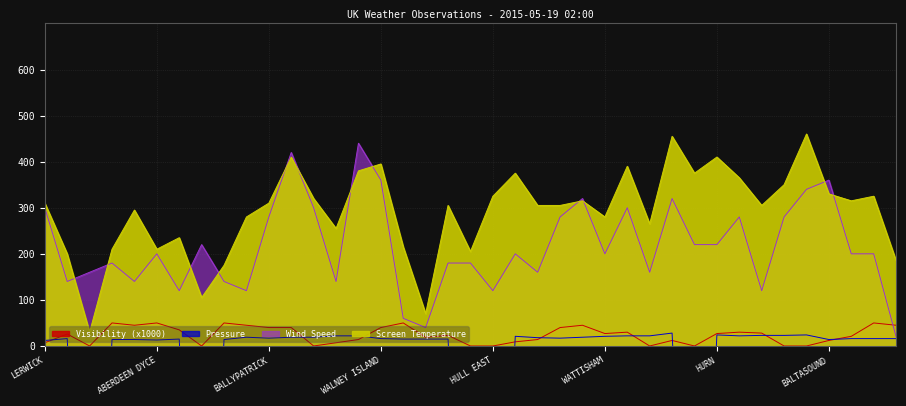

Reading left to right, what are all the values shown in this chart?

Screen Temperature: 310.0	200.0	30.0	210.0	295.0	210.0	235.0	105.0	175.0	280.0	310.0	410.0	320.0	255.0	380.0	395.0	215.0	70.0	305.0	205.0	325.0	375.0	305.0	305.0	315.0	280.0	390.0	265.0	455.0	375.0	410.0	365.0	305.0	350.0	460.0	330.0	315.0	325.0	185.0
Wind Speed: 300.0	140.0	160.0	180.0	140.0	200.0	120.0	220.0	140.0	120.0	280.0	420.0	300.0	140.0	440.0	360.0	60.0	40.0	180.0	180.0	120.0	200.0	160.0	280.0	320.0	200.0	300.0	160.0	320.0	220.0	220.0	280.0	120.0	280.0	340.0	360.0	200.0	200.0	20.0
Pressure: 12.0	16.0	-980.0	14.0	14.0	13.0	15.0	-980.0	14.0	19.0	17.0	19.0	19.0	22.0	22.0	16.0	15.0	15.0	15.0	-980.0	-980.0	21.0	18.0	17.0	19.0	21.0	22.0	22.0	28.0	-980.0	24.0	22.0	23.0	23.0	24.0	14.0	16.0	16.0	16.0
Visibility (x1000): 7.0	26.0	0.0	50.0	45.0	50.0	35.0	0.0	50.0	45.0	40.0	40.0	0.0	7.0	14.0	40.0	50.0	19.0	23.0	0.0	0.0	9.0	14.0	40.0	45.0	27.0	30.0	0.0	12.0	0.0	27.0	30.0	28.0	0.0	0.0	12.0	21.0	50.0	45.0